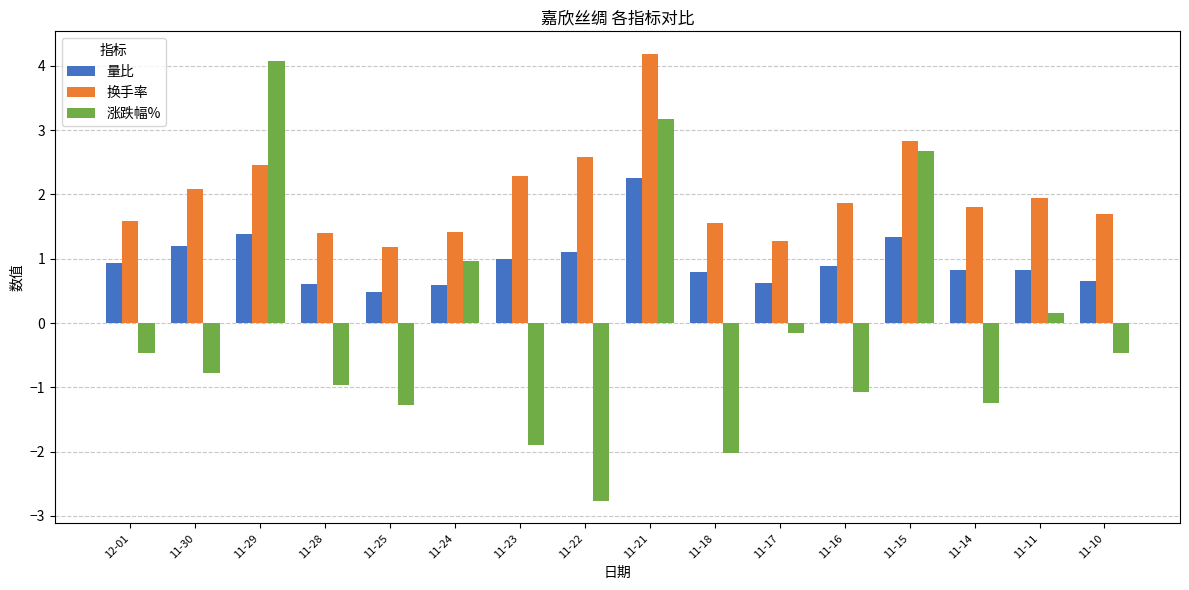

What is the label of the 2nd bar from the right?

11-11